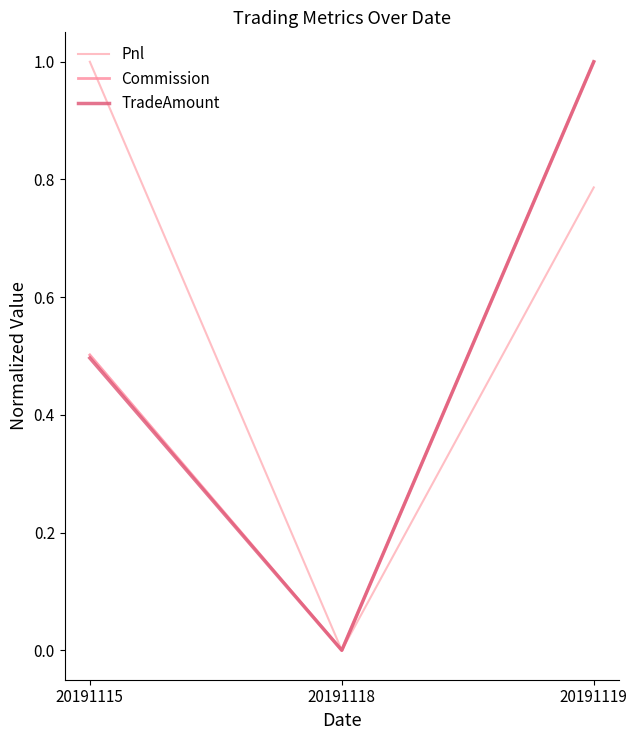

What is the maximum value shown in the chart?

1.0